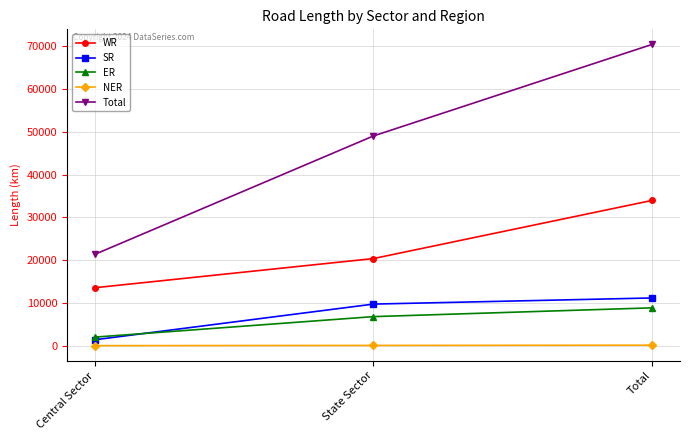

What is the label of the 1st point from the left?

Central Sector